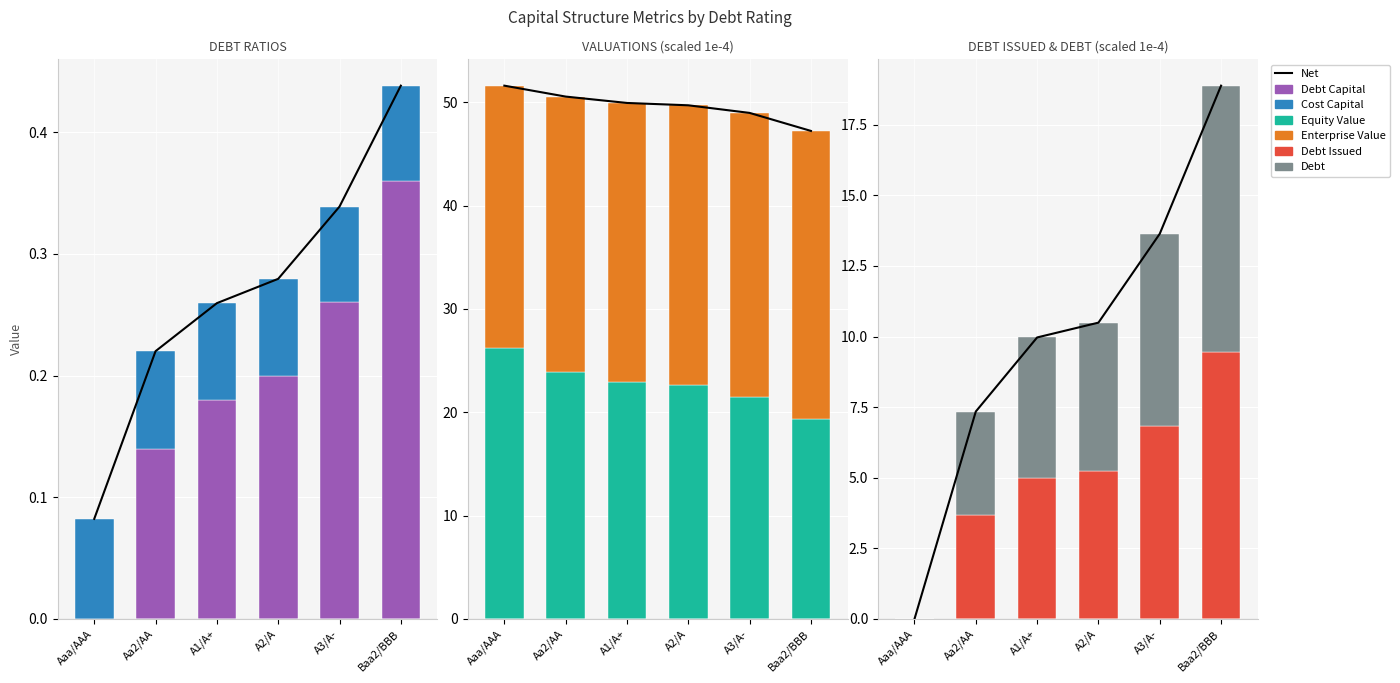

How many data points in enterprise_value are less than 27?

2